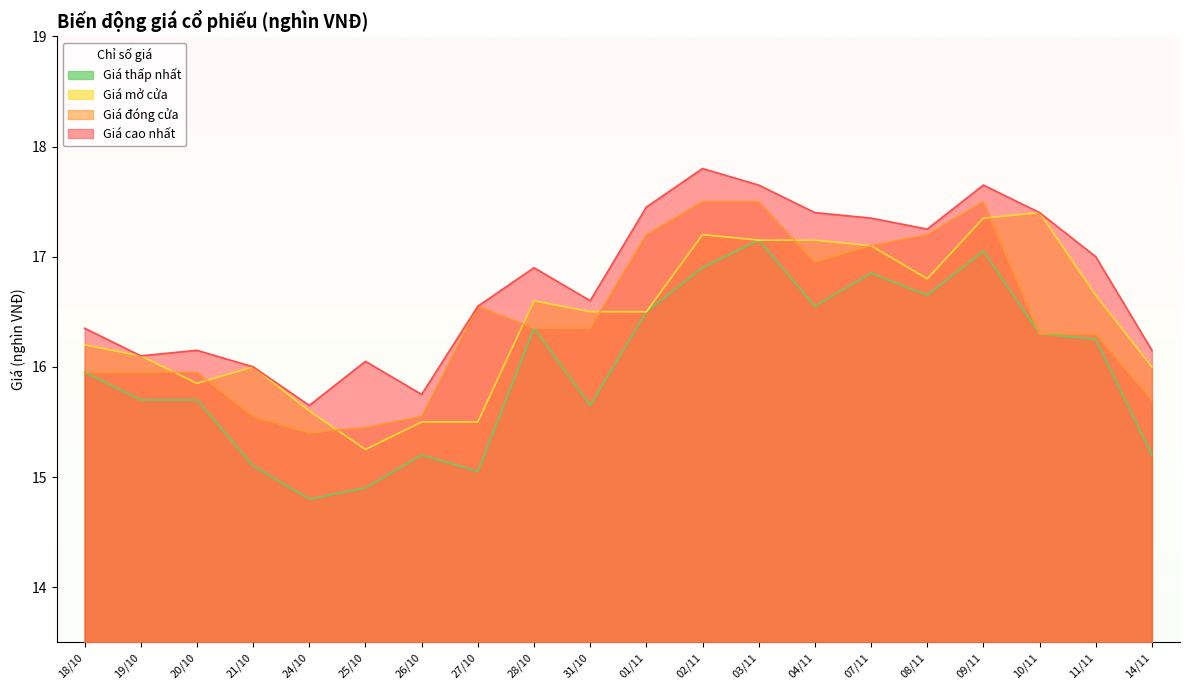

What is the average value of the Giá thấp nhất series?

16.0